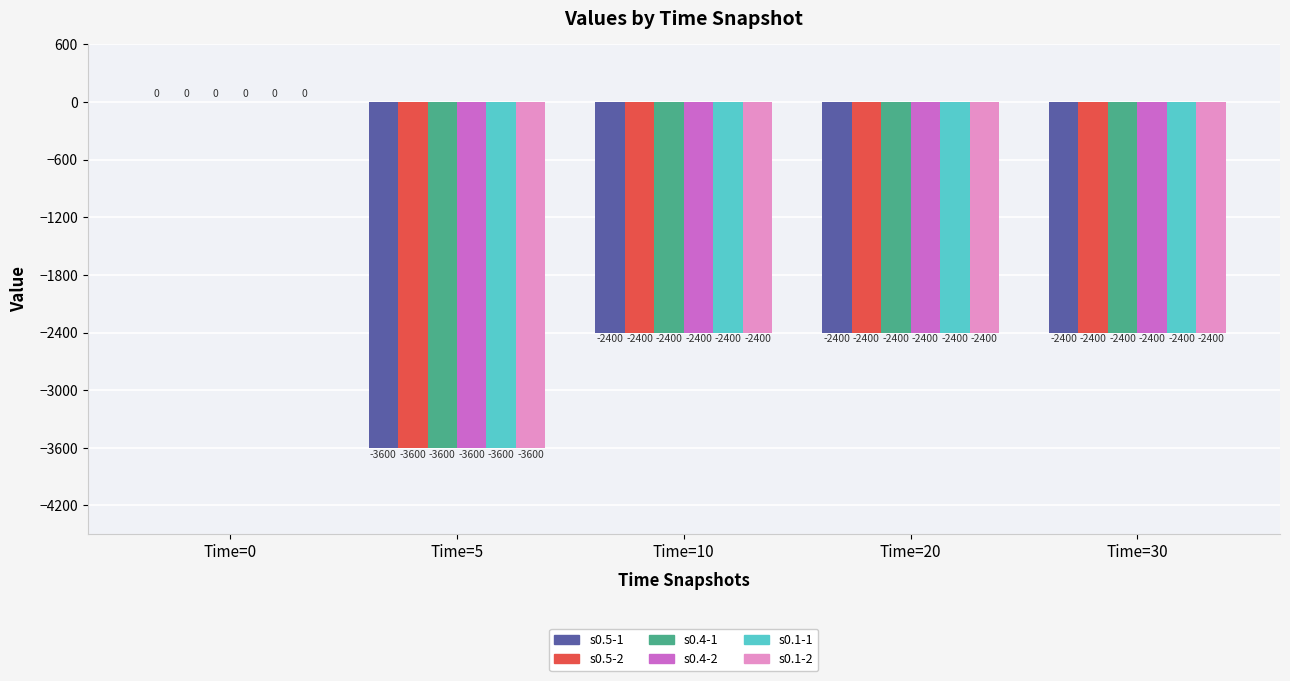

Read the s0.1-2 value at Time=5.

-3600